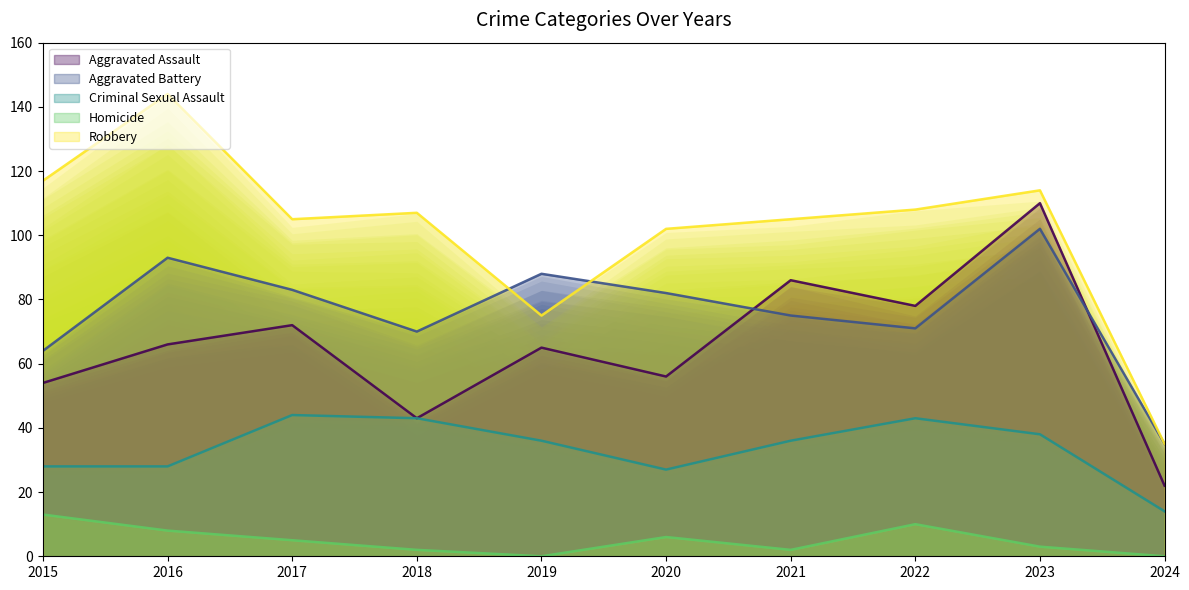

Where is Aggravated Assault nearest to the value 66?

2016